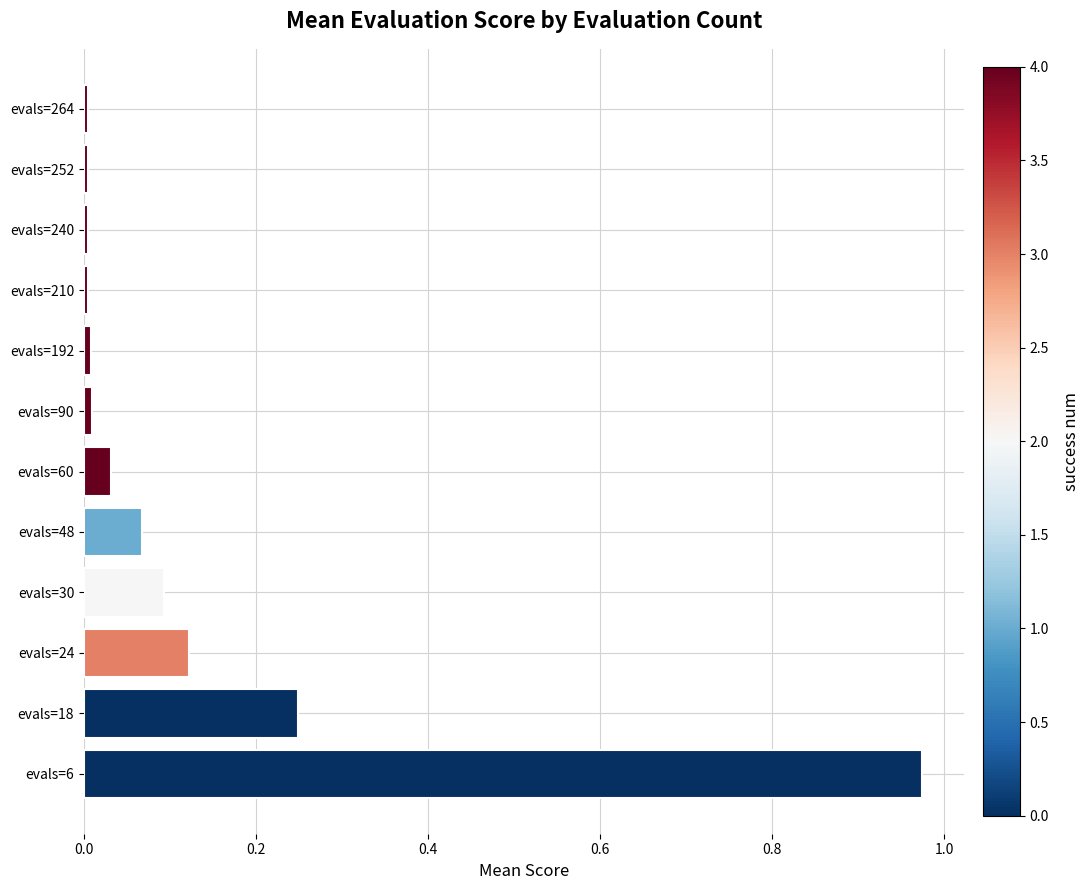

How many series are shown in this chart?

1